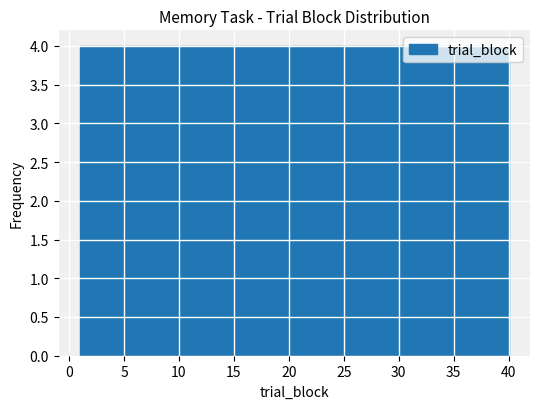

What is the height of the bar covering 32.2 to 36.1 on the x-axis? Neither the bar edges nor the heights are printed on the chart, so give them approximately, as read against the axes.

4